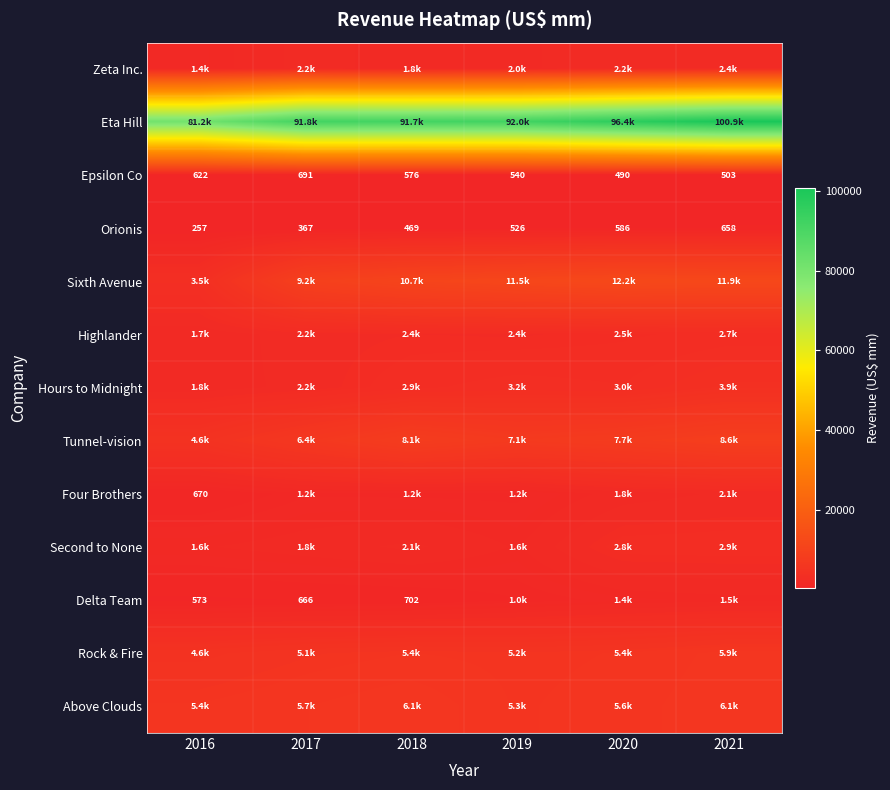

Rank the series at 2017 from lowest to highest value.

Orionis, Delta Team, Epsilon Co, Four Brothers, Second to None, Hours to Midnight, Zeta Inc., Highlander, Rock & Fire, Above Clouds, Tunnel-vision, Sixth Avenue, Eta Hill